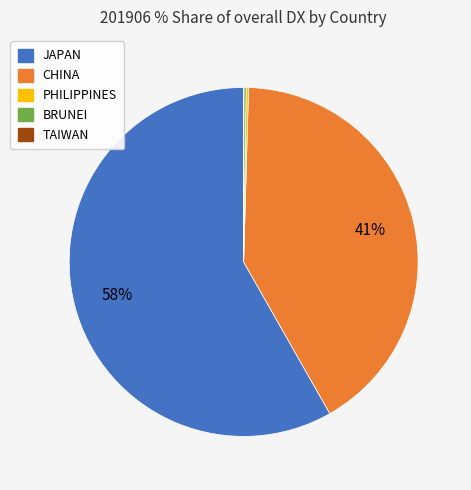

To the nearest percent, what is the average slice percentage?

20%